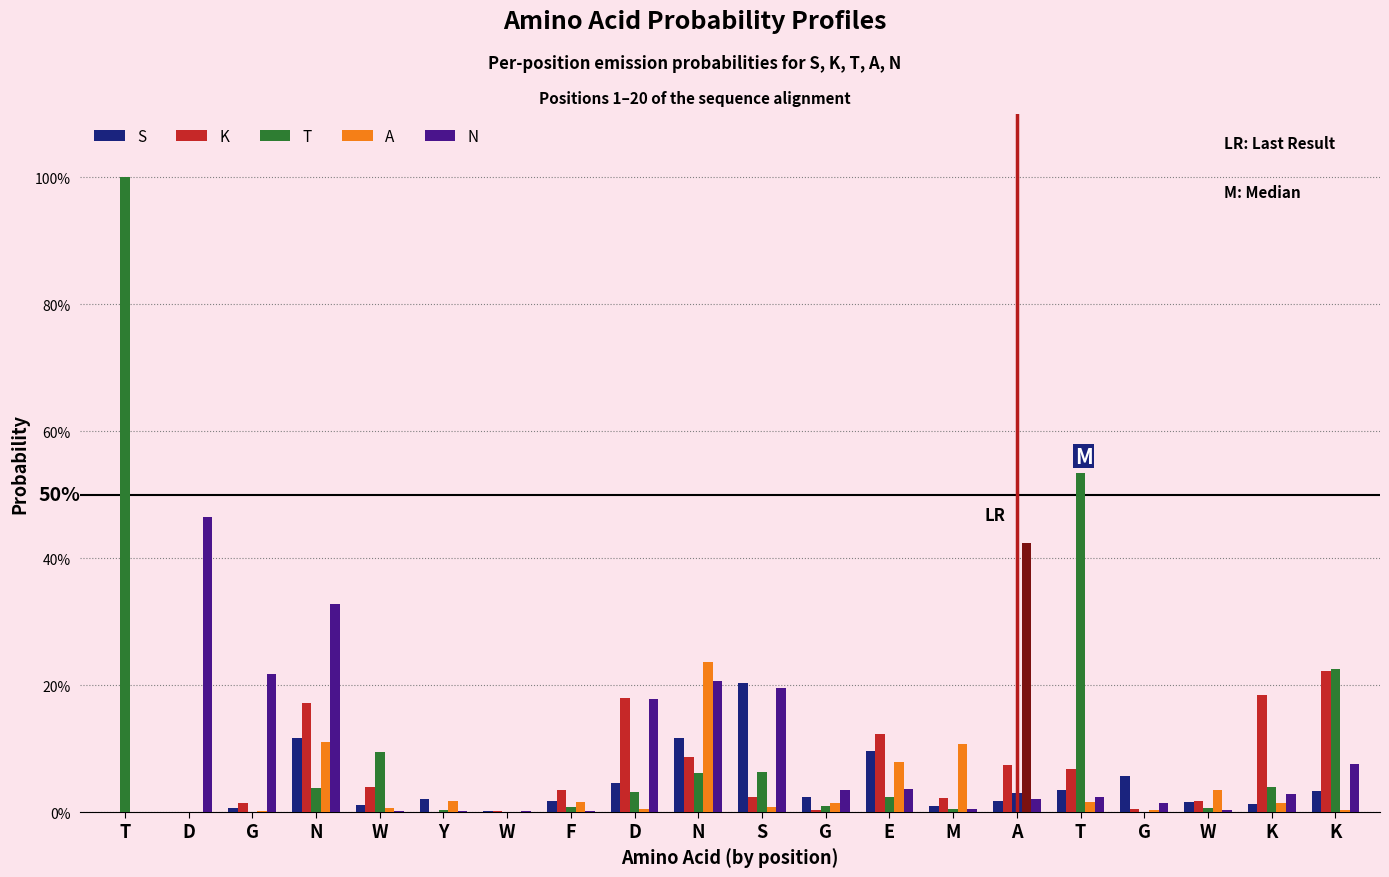

Is it true that N equals 0.0 at Y?

True